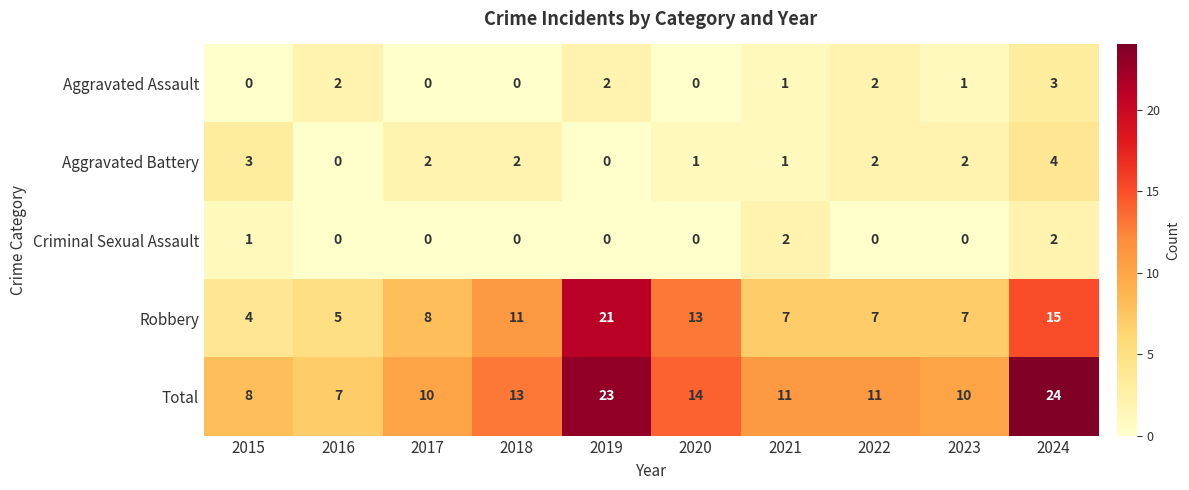

What is the difference between the second highest and minimum values in the Aggravated Battery series?

3